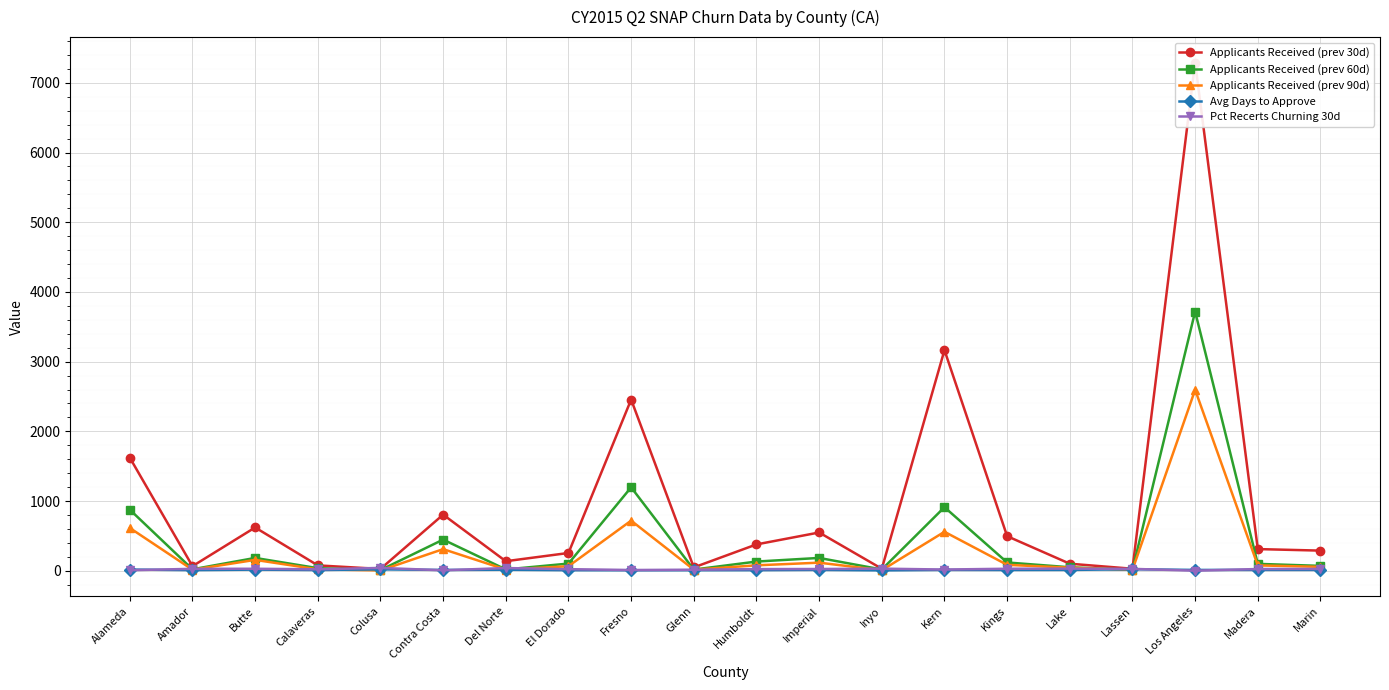

True or false: Applicants Received (prev 90d) has a value of 78.0 at Humboldt.

True